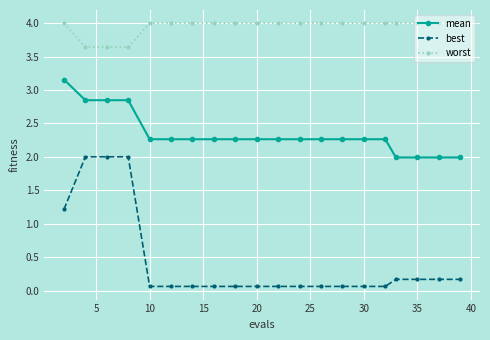

List the series in order of their overall mean, lowest first.

best, mean, worst